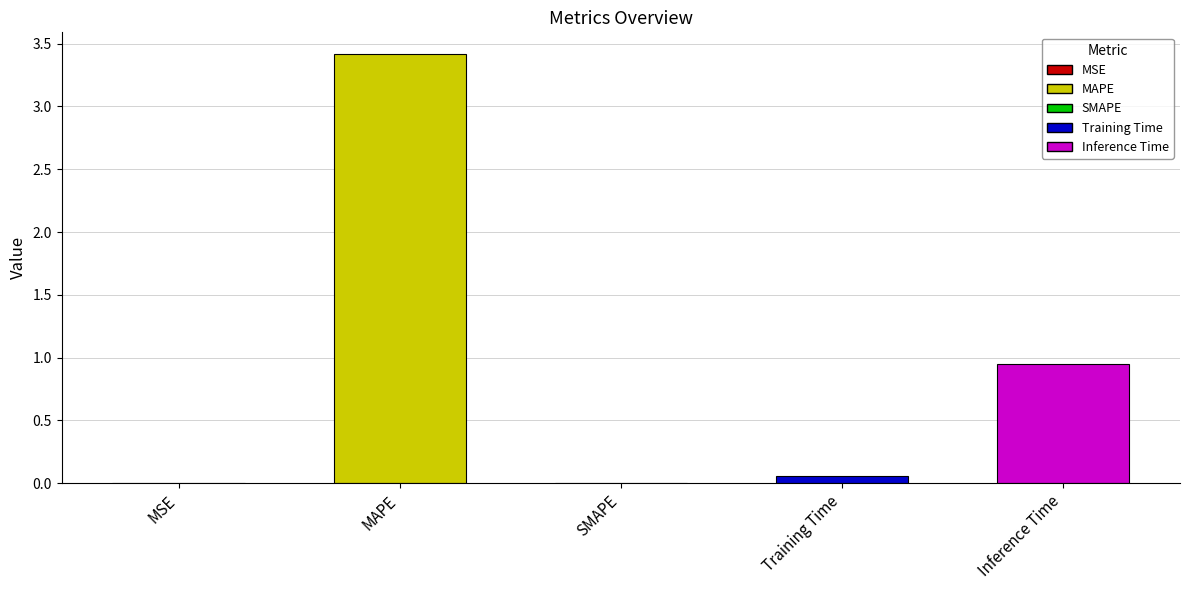

What is the maximum value shown in the chart?

3.4